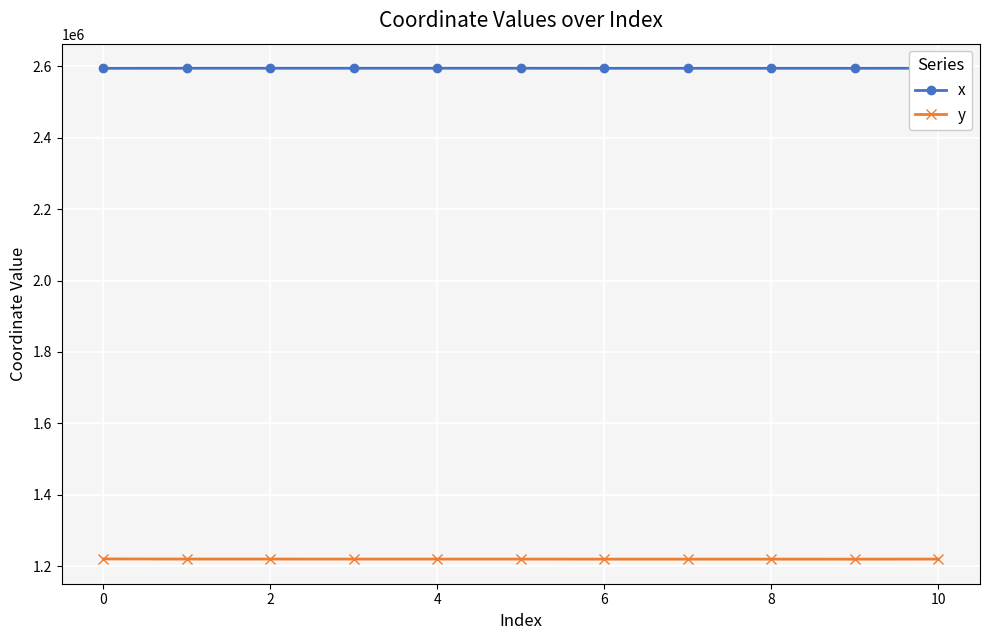

True or false: x and y cross at least once.

False